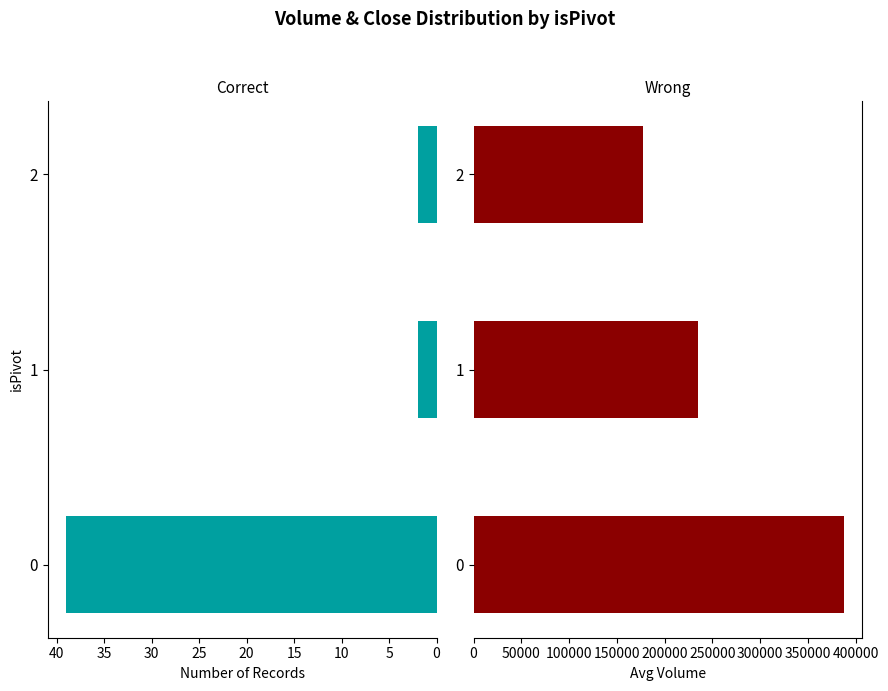

Count the number of categories in the chart.

3